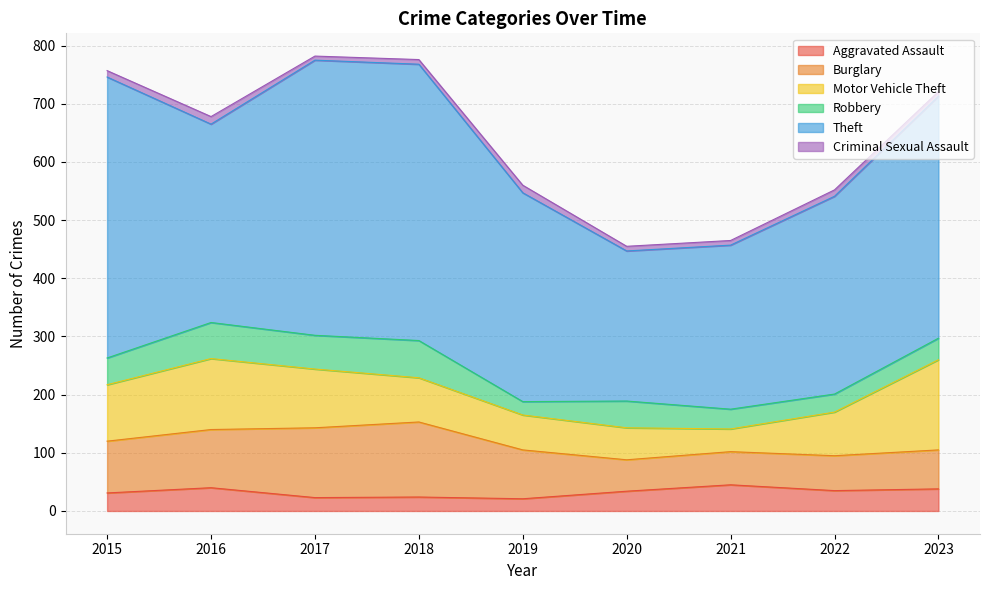

Reading left to right, extract all data points from this chart.

Aggravated Assault: 31	40	23	24	21	34	45	35	38
Burglary: 89	100	120	129	84	54	57	60	67
Motor Vehicle Theft: 97	122	101	76	60	55	39	75	155
Robbery: 46	62	58	64	23	46	34	31	37
Theft: 483	341	473	475	359	258	282	340	416
Criminal Sexual Assault: 11	13	7	8	13	8	8	11	8